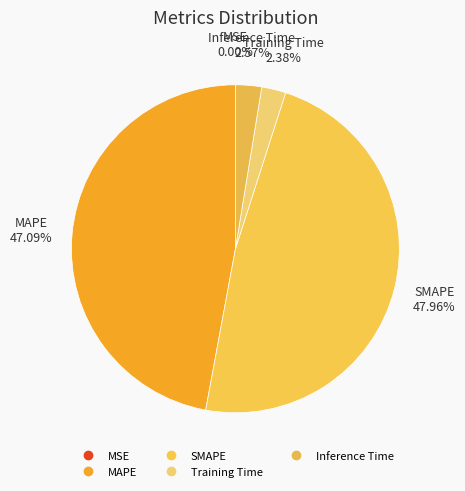

Combined, do SMAPE and MSE account for over 50%?

No